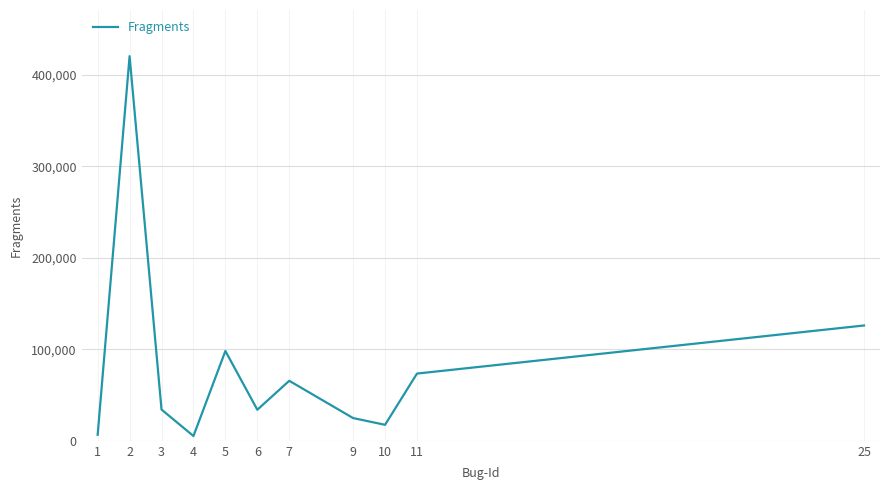

What is the ratio of the value at 6 to the value at 2?

0.1